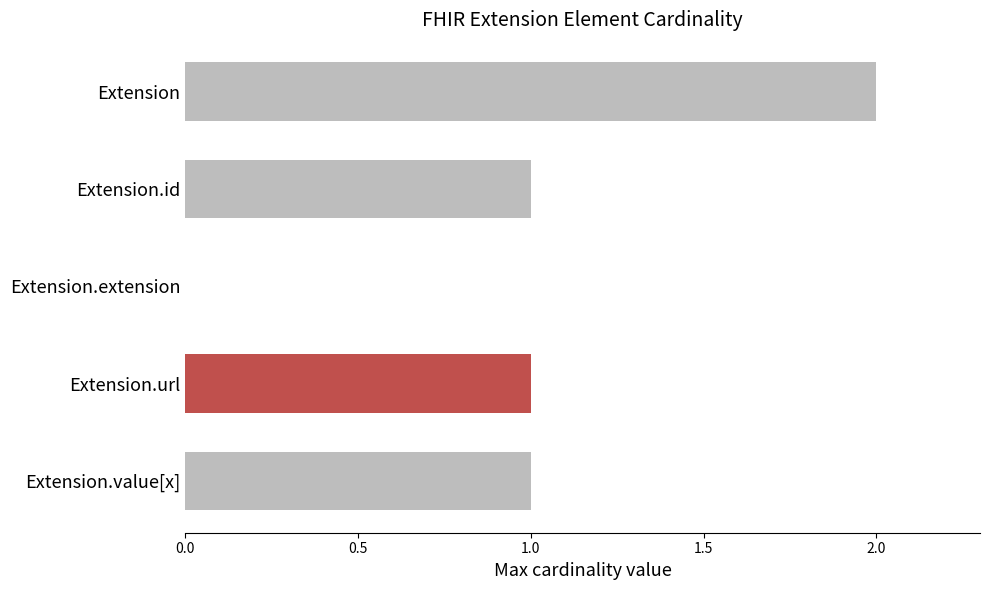

The value at Extension.id is 1. True or false?

True